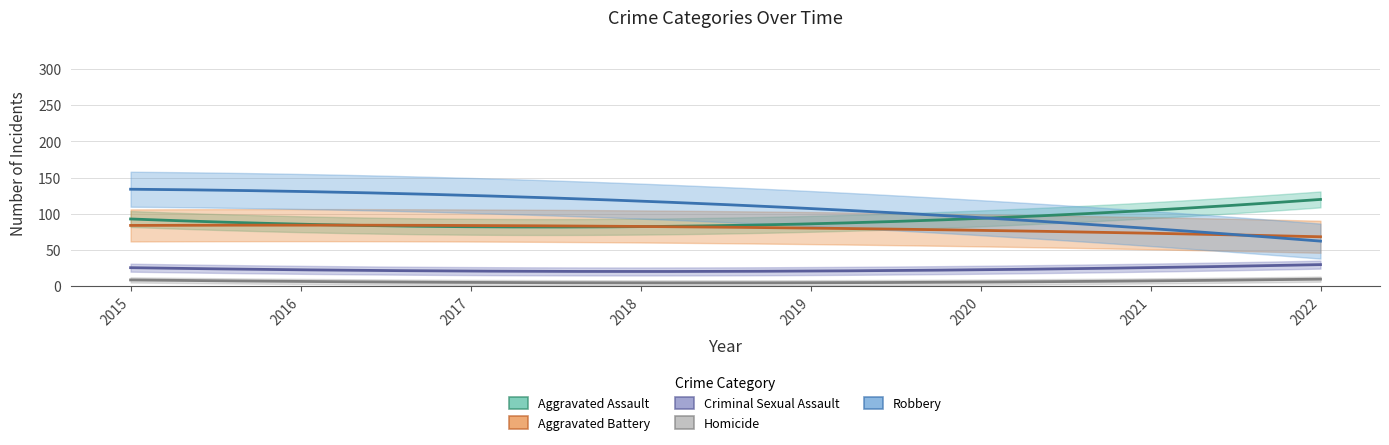

True or false: Criminal Sexual Assault and Robbery intersect in this chart.

False